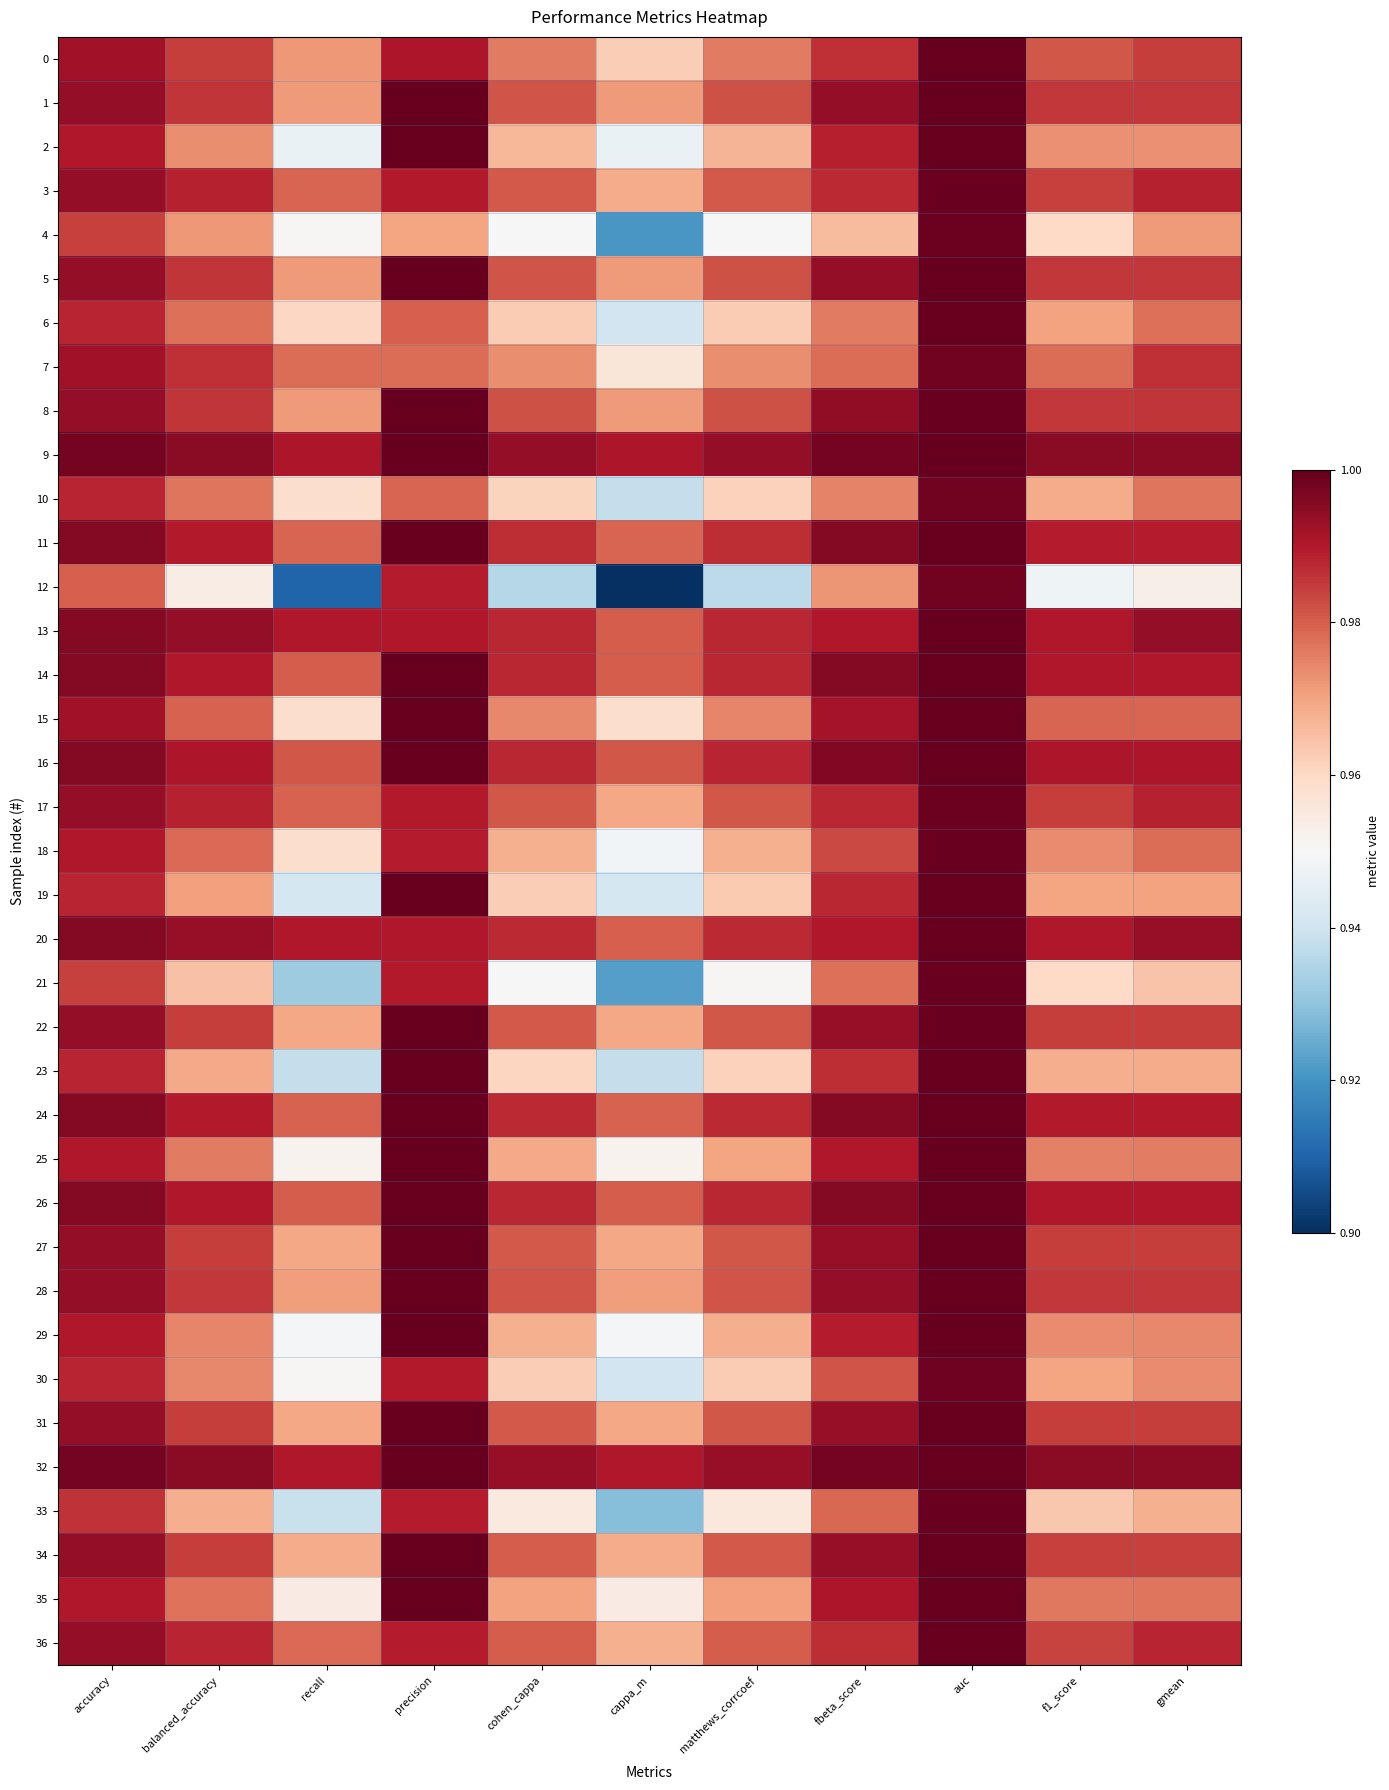

Reading left to right, transcribe all the data shown in this chart.

0: accuracy=1.0	balanced_accuracy=1.0	recall=1.0	precision=1.0	cohen_cappa=1.0	cappa_m=1.0	matthews_corrcoef=1.0	fbeta_score=1.0	auc=1.0	f1_score=1.0	gmean=1.0
1: accuracy=1.0	balanced_accuracy=1.0	recall=1.0	precision=1.0	cohen_cappa=1.0	cappa_m=1.0	matthews_corrcoef=1.0	fbeta_score=1.0	auc=1.0	f1_score=1.0	gmean=1.0
2: accuracy=1.0	balanced_accuracy=1.0	recall=0.9	precision=1.0	cohen_cappa=1.0	cappa_m=0.9	matthews_corrcoef=1.0	fbeta_score=1.0	auc=1.0	f1_score=1.0	gmean=1.0
3: accuracy=1.0	balanced_accuracy=1.0	recall=1.0	precision=1.0	cohen_cappa=1.0	cappa_m=1.0	matthews_corrcoef=1.0	fbeta_score=1.0	auc=1.0	f1_score=1.0	gmean=1.0
4: accuracy=1.0	balanced_accuracy=1.0	recall=1.0	precision=1.0	cohen_cappa=1.0	cappa_m=0.9	matthews_corrcoef=1.0	fbeta_score=1.0	auc=1.0	f1_score=1.0	gmean=1.0
5: accuracy=1.0	balanced_accuracy=1.0	recall=1.0	precision=1.0	cohen_cappa=1.0	cappa_m=1.0	matthews_corrcoef=1.0	fbeta_score=1.0	auc=1.0	f1_score=1.0	gmean=1.0
6: accuracy=1.0	balanced_accuracy=1.0	recall=1.0	precision=1.0	cohen_cappa=1.0	cappa_m=0.9	matthews_corrcoef=1.0	fbeta_score=1.0	auc=1.0	f1_score=1.0	gmean=1.0
7: accuracy=1.0	balanced_accuracy=1.0	recall=1.0	precision=1.0	cohen_cappa=1.0	cappa_m=1.0	matthews_corrcoef=1.0	fbeta_score=1.0	auc=1.0	f1_score=1.0	gmean=1.0
8: accuracy=1.0	balanced_accuracy=1.0	recall=1.0	precision=1.0	cohen_cappa=1.0	cappa_m=1.0	matthews_corrcoef=1.0	fbeta_score=1.0	auc=1.0	f1_score=1.0	gmean=1.0
9: accuracy=1.0	balanced_accuracy=1.0	recall=1.0	precision=1.0	cohen_cappa=1.0	cappa_m=1.0	matthews_corrcoef=1.0	fbeta_score=1.0	auc=1.0	f1_score=1.0	gmean=1.0
10: accuracy=1.0	balanced_accuracy=1.0	recall=1.0	precision=1.0	cohen_cappa=1.0	cappa_m=0.9	matthews_corrcoef=1.0	fbeta_score=1.0	auc=1.0	f1_score=1.0	gmean=1.0
11: accuracy=1.0	balanced_accuracy=1.0	recall=1.0	precision=1.0	cohen_cappa=1.0	cappa_m=1.0	matthews_corrcoef=1.0	fbeta_score=1.0	auc=1.0	f1_score=1.0	gmean=1.0
12: accuracy=1.0	balanced_accuracy=1.0	recall=0.9	precision=1.0	cohen_cappa=0.9	cappa_m=0.9	matthews_corrcoef=0.9	fbeta_score=1.0	auc=1.0	f1_score=0.9	gmean=1.0
13: accuracy=1.0	balanced_accuracy=1.0	recall=1.0	precision=1.0	cohen_cappa=1.0	cappa_m=1.0	matthews_corrcoef=1.0	fbeta_score=1.0	auc=1.0	f1_score=1.0	gmean=1.0
14: accuracy=1.0	balanced_accuracy=1.0	recall=1.0	precision=1.0	cohen_cappa=1.0	cappa_m=1.0	matthews_corrcoef=1.0	fbeta_score=1.0	auc=1.0	f1_score=1.0	gmean=1.0
15: accuracy=1.0	balanced_accuracy=1.0	recall=1.0	precision=1.0	cohen_cappa=1.0	cappa_m=1.0	matthews_corrcoef=1.0	fbeta_score=1.0	auc=1.0	f1_score=1.0	gmean=1.0
16: accuracy=1.0	balanced_accuracy=1.0	recall=1.0	precision=1.0	cohen_cappa=1.0	cappa_m=1.0	matthews_corrcoef=1.0	fbeta_score=1.0	auc=1.0	f1_score=1.0	gmean=1.0
17: accuracy=1.0	balanced_accuracy=1.0	recall=1.0	precision=1.0	cohen_cappa=1.0	cappa_m=1.0	matthews_corrcoef=1.0	fbeta_score=1.0	auc=1.0	f1_score=1.0	gmean=1.0
18: accuracy=1.0	balanced_accuracy=1.0	recall=1.0	precision=1.0	cohen_cappa=1.0	cappa_m=0.9	matthews_corrcoef=1.0	fbeta_score=1.0	auc=1.0	f1_score=1.0	gmean=1.0
19: accuracy=1.0	balanced_accuracy=1.0	recall=0.9	precision=1.0	cohen_cappa=1.0	cappa_m=0.9	matthews_corrcoef=1.0	fbeta_score=1.0	auc=1.0	f1_score=1.0	gmean=1.0
20: accuracy=1.0	balanced_accuracy=1.0	recall=1.0	precision=1.0	cohen_cappa=1.0	cappa_m=1.0	matthews_corrcoef=1.0	fbeta_score=1.0	auc=1.0	f1_score=1.0	gmean=1.0
21: accuracy=1.0	balanced_accuracy=1.0	recall=0.9	precision=1.0	cohen_cappa=1.0	cappa_m=0.9	matthews_corrcoef=1.0	fbeta_score=1.0	auc=1.0	f1_score=1.0	gmean=1.0
22: accuracy=1.0	balanced_accuracy=1.0	recall=1.0	precision=1.0	cohen_cappa=1.0	cappa_m=1.0	matthews_corrcoef=1.0	fbeta_score=1.0	auc=1.0	f1_score=1.0	gmean=1.0
23: accuracy=1.0	balanced_accuracy=1.0	recall=0.9	precision=1.0	cohen_cappa=1.0	cappa_m=0.9	matthews_corrcoef=1.0	fbeta_score=1.0	auc=1.0	f1_score=1.0	gmean=1.0
24: accuracy=1.0	balanced_accuracy=1.0	recall=1.0	precision=1.0	cohen_cappa=1.0	cappa_m=1.0	matthews_corrcoef=1.0	fbeta_score=1.0	auc=1.0	f1_score=1.0	gmean=1.0
25: accuracy=1.0	balanced_accuracy=1.0	recall=1.0	precision=1.0	cohen_cappa=1.0	cappa_m=1.0	matthews_corrcoef=1.0	fbeta_score=1.0	auc=1.0	f1_score=1.0	gmean=1.0
26: accuracy=1.0	balanced_accuracy=1.0	recall=1.0	precision=1.0	cohen_cappa=1.0	cappa_m=1.0	matthews_corrcoef=1.0	fbeta_score=1.0	auc=1.0	f1_score=1.0	gmean=1.0
27: accuracy=1.0	balanced_accuracy=1.0	recall=1.0	precision=1.0	cohen_cappa=1.0	cappa_m=1.0	matthews_corrcoef=1.0	fbeta_score=1.0	auc=1.0	f1_score=1.0	gmean=1.0
28: accuracy=1.0	balanced_accuracy=1.0	recall=1.0	precision=1.0	cohen_cappa=1.0	cappa_m=1.0	matthews_corrcoef=1.0	fbeta_score=1.0	auc=1.0	f1_score=1.0	gmean=1.0
29: accuracy=1.0	balanced_accuracy=1.0	recall=0.9	precision=1.0	cohen_cappa=1.0	cappa_m=0.9	matthews_corrcoef=1.0	fbeta_score=1.0	auc=1.0	f1_score=1.0	gmean=1.0
30: accuracy=1.0	balanced_accuracy=1.0	recall=1.0	precision=1.0	cohen_cappa=1.0	cappa_m=0.9	matthews_corrcoef=1.0	fbeta_score=1.0	auc=1.0	f1_score=1.0	gmean=1.0
31: accuracy=1.0	balanced_accuracy=1.0	recall=1.0	precision=1.0	cohen_cappa=1.0	cappa_m=1.0	matthews_corrcoef=1.0	fbeta_score=1.0	auc=1.0	f1_score=1.0	gmean=1.0
32: accuracy=1.0	balanced_accuracy=1.0	recall=1.0	precision=1.0	cohen_cappa=1.0	cappa_m=1.0	matthews_corrcoef=1.0	fbeta_score=1.0	auc=1.0	f1_score=1.0	gmean=1.0
33: accuracy=1.0	balanced_accuracy=1.0	recall=0.9	precision=1.0	cohen_cappa=1.0	cappa_m=0.9	matthews_corrcoef=1.0	fbeta_score=1.0	auc=1.0	f1_score=1.0	gmean=1.0
34: accuracy=1.0	balanced_accuracy=1.0	recall=1.0	precision=1.0	cohen_cappa=1.0	cappa_m=1.0	matthews_corrcoef=1.0	fbeta_score=1.0	auc=1.0	f1_score=1.0	gmean=1.0
35: accuracy=1.0	balanced_accuracy=1.0	recall=1.0	precision=1.0	cohen_cappa=1.0	cappa_m=1.0	matthews_corrcoef=1.0	fbeta_score=1.0	auc=1.0	f1_score=1.0	gmean=1.0
36: accuracy=1.0	balanced_accuracy=1.0	recall=1.0	precision=1.0	cohen_cappa=1.0	cappa_m=1.0	matthews_corrcoef=1.0	fbeta_score=1.0	auc=1.0	f1_score=1.0	gmean=1.0